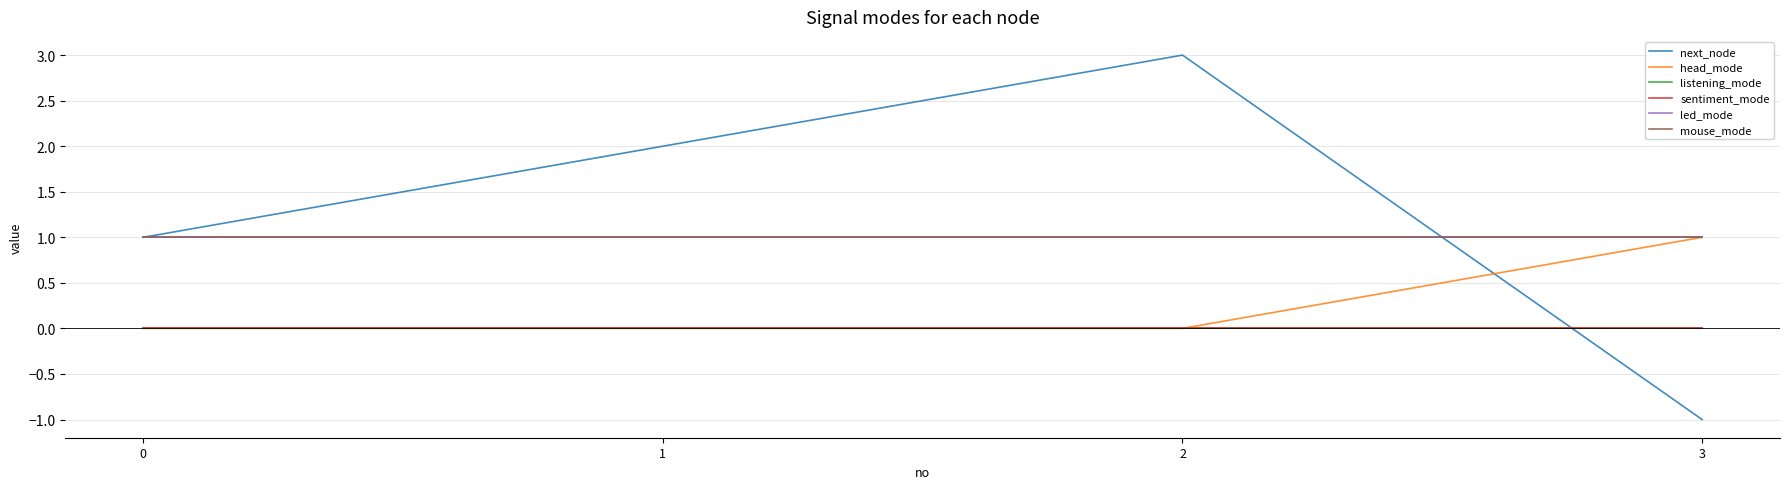

Which series has the largest total across all categories?

next_node